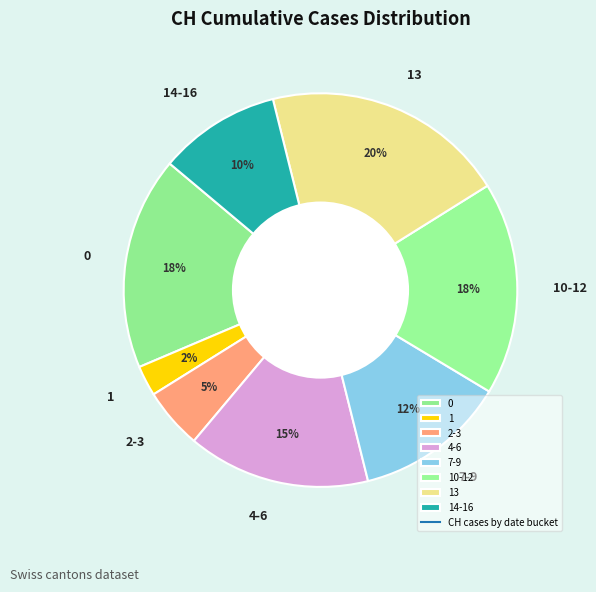

How many slices are in this pie chart?

8